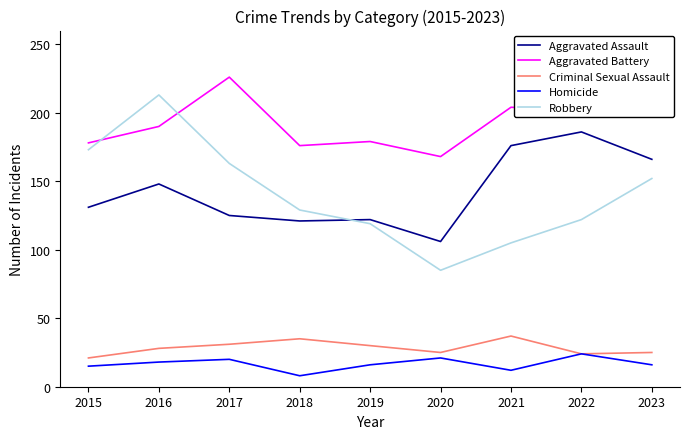

Which label corresponds to the largest value in the chart?

2017